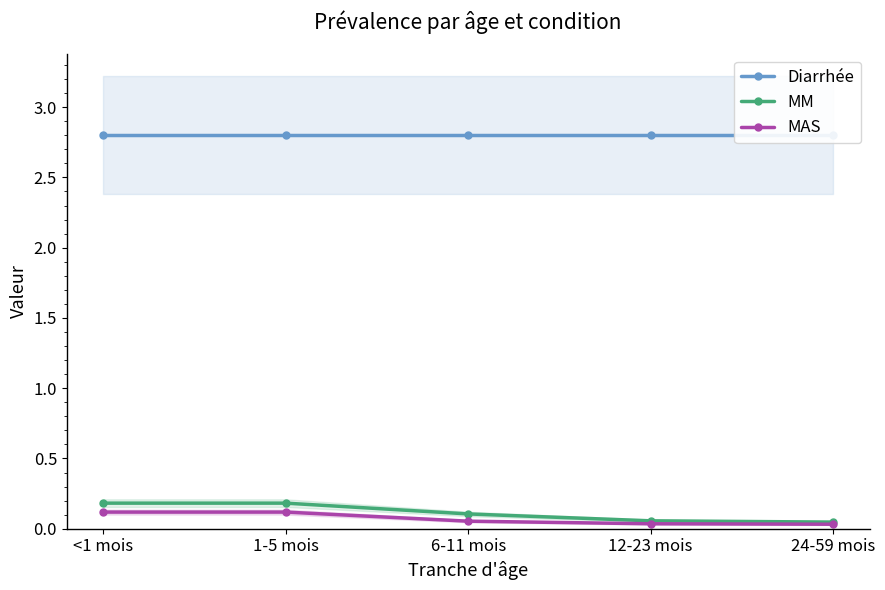

Is the value of MAS at <1 mois greater than the value of Diarrhée at <1 mois?

No